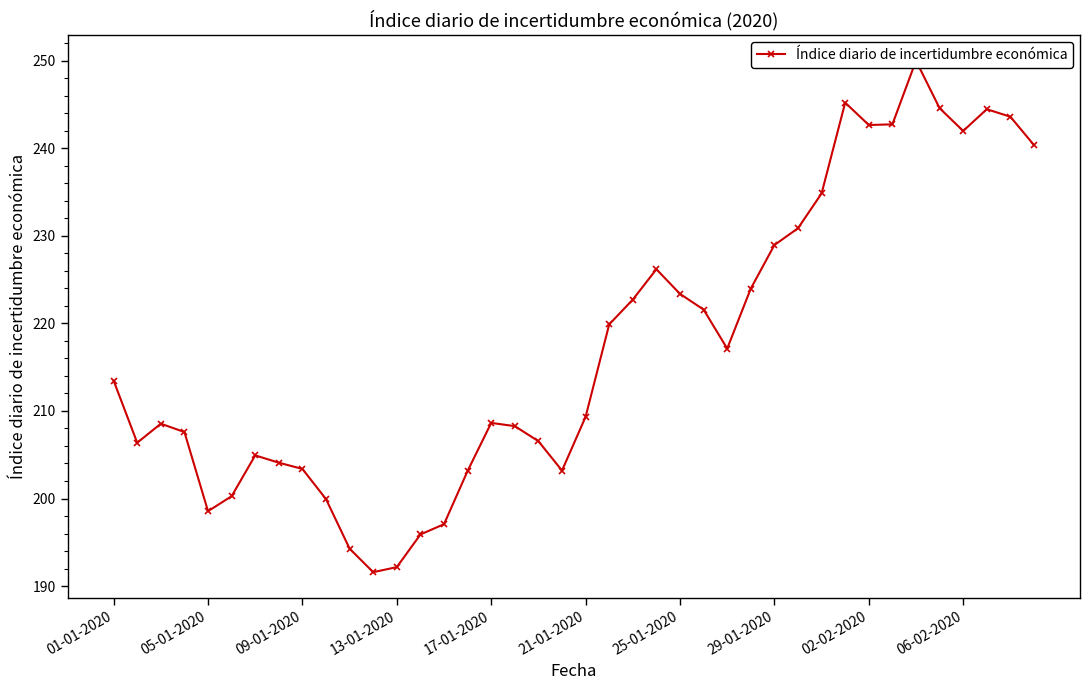

Reading left to right, list all the values displayed in this chart.

213.5	206.4	208.5	207.6	198.6	200.3	204.9	204.1	203.4	199.9	194.3	191.6	192.2	195.9	197.1	203.2	208.6	208.3	206.5	203.2	209.3	219.9	222.7	226.2	223.4	221.6	217.1	224.0	228.9	230.9	234.8	245.2	242.6	242.7	250.0	244.6	242.0	244.4	243.6	240.4